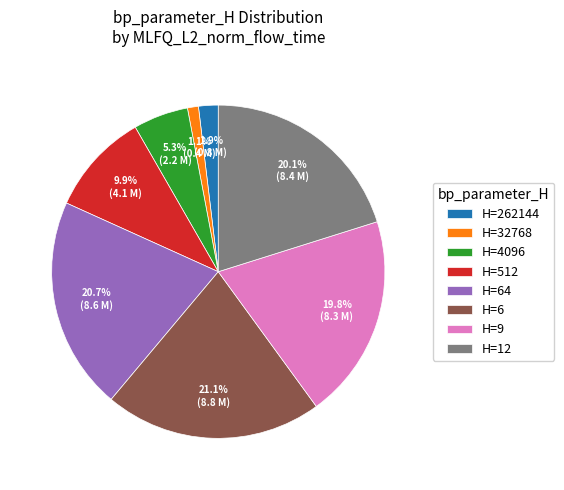

Do H=12 and H=9 together represent more than half of the pie?

No